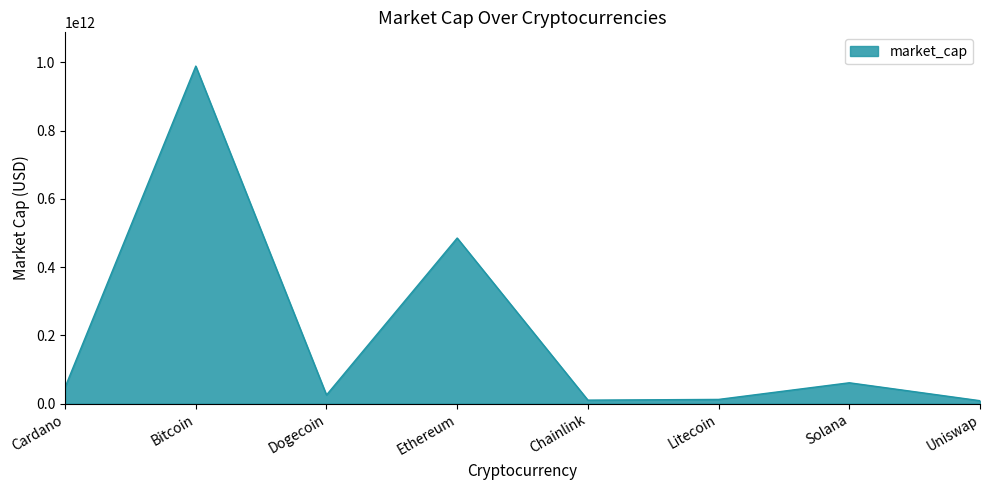

Where is the data nearest to the value 498935734160?

Ethereum